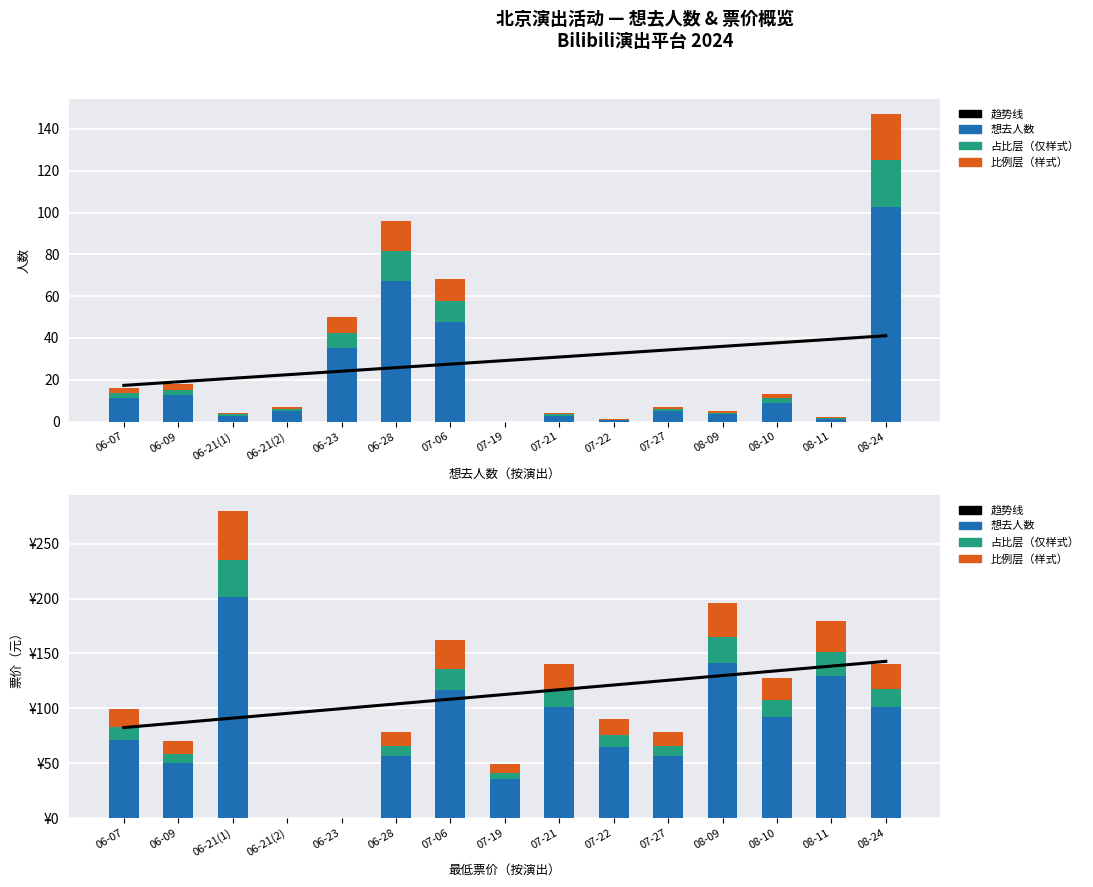

Between 07-27 and 06-21(2), which is larger?

07-27